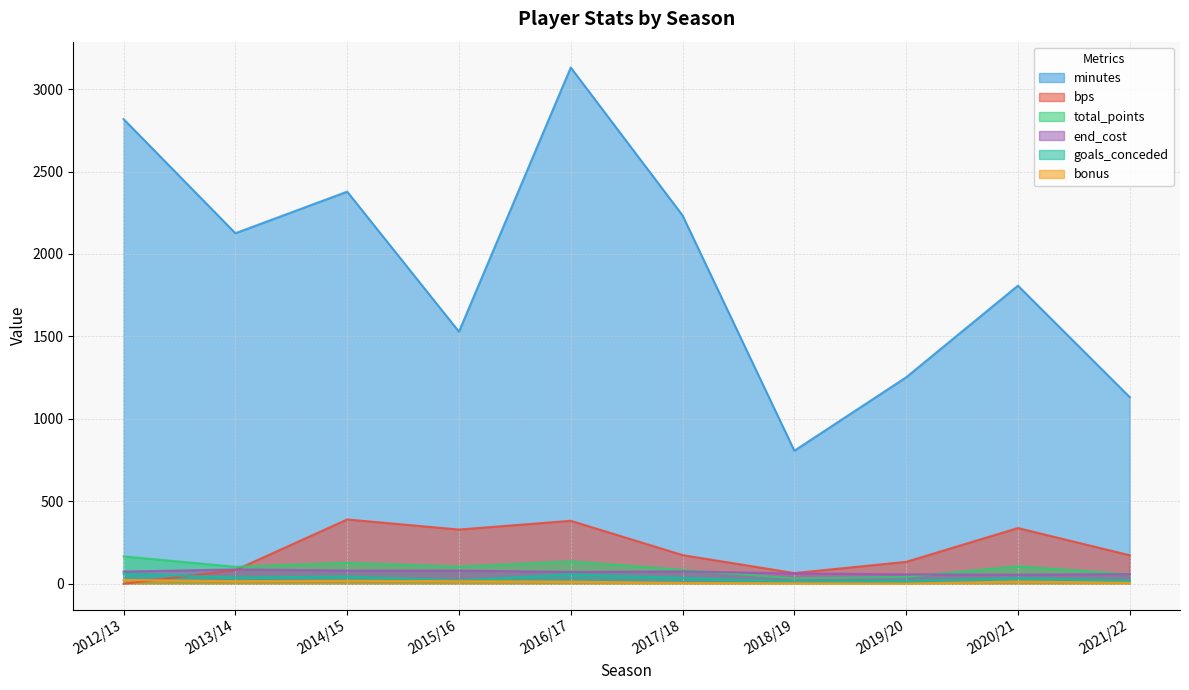

Where is the first local minimum for bps?

2015/16